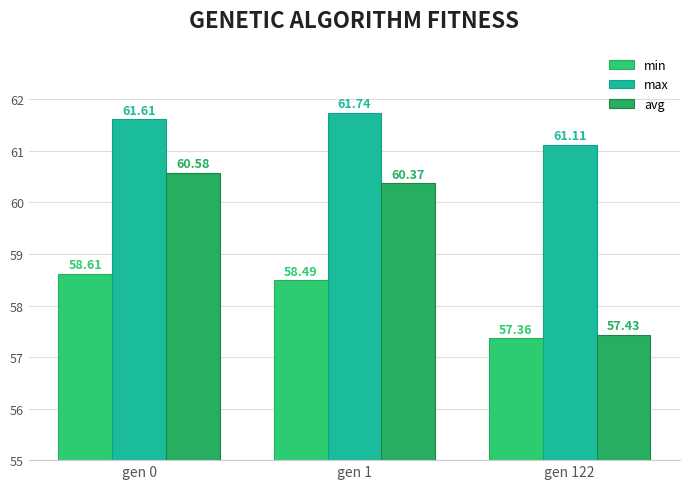

The value of max at gen 0 is 98.7. True or false?

False